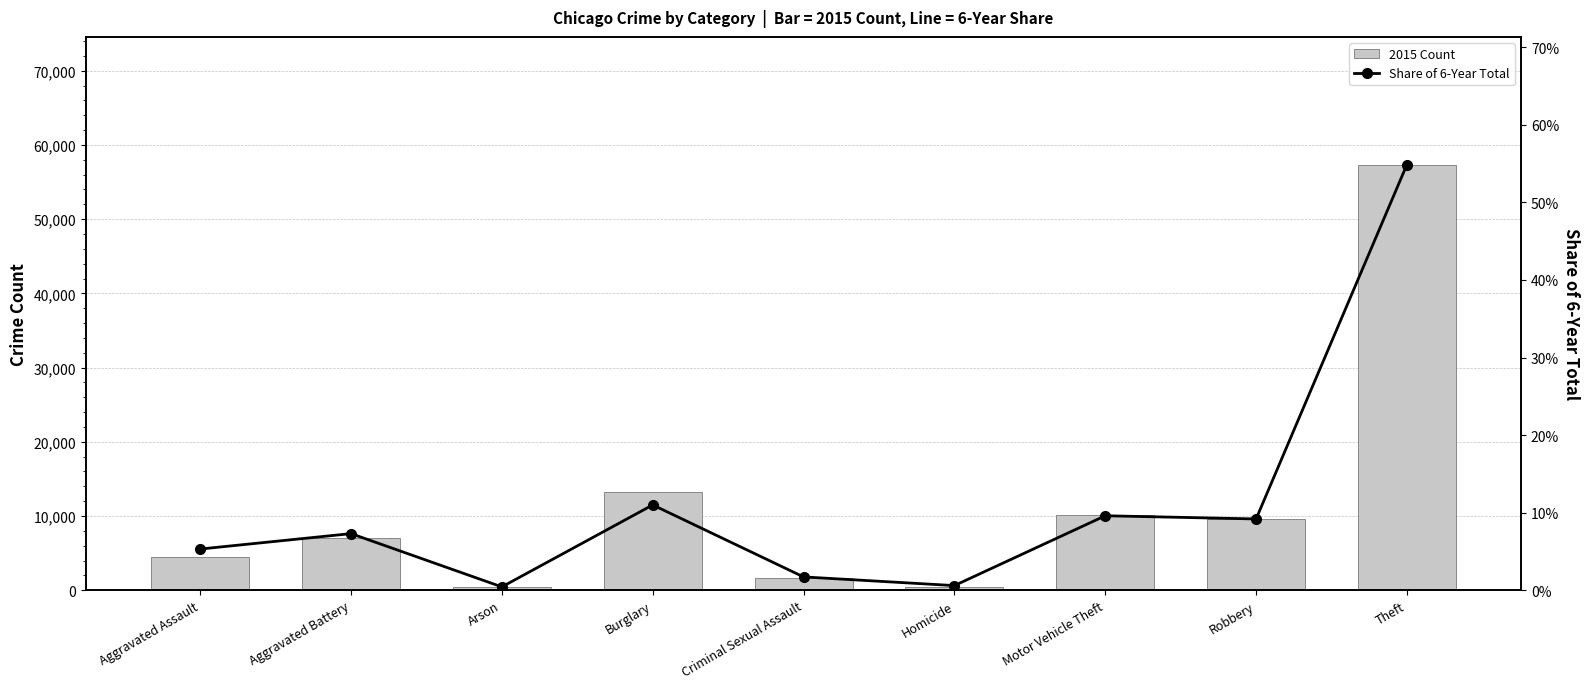

Reading left to right, list all the values displayed in this chart.

2015 Count: Aggravated Assault=4480.0	Aggravated Battery=7019.0	Arson=448.0	Burglary=13184.0	Criminal Sexual Assault=1703.0	Homicide=496.0	Motor Vehicle Theft=10068.0	Robbery=9638.0	Theft=57352.0
Share of Total: Aggravated Assault=0.1	Aggravated Battery=0.1	Arson=0.0	Burglary=0.1	Criminal Sexual Assault=0.0	Homicide=0.0	Motor Vehicle Theft=0.1	Robbery=0.1	Theft=0.5